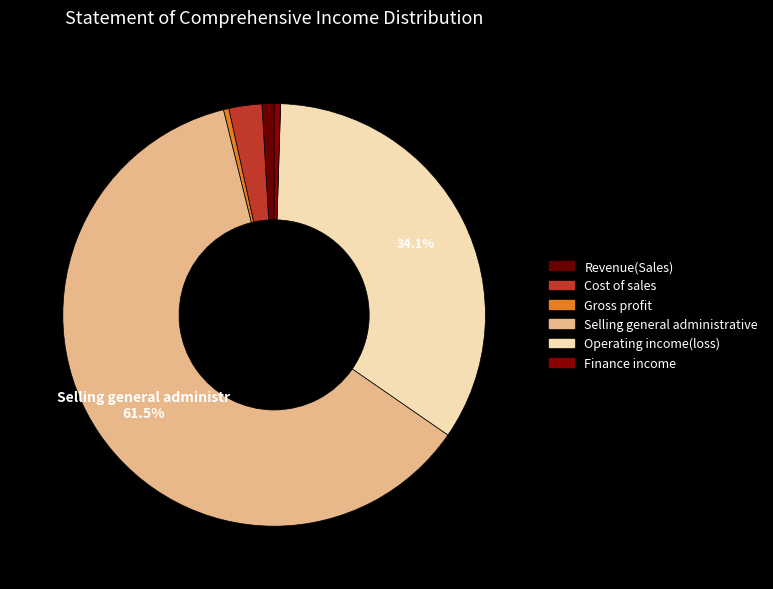

Which slice represents more than half of the pie?

Selling general administrative expenses